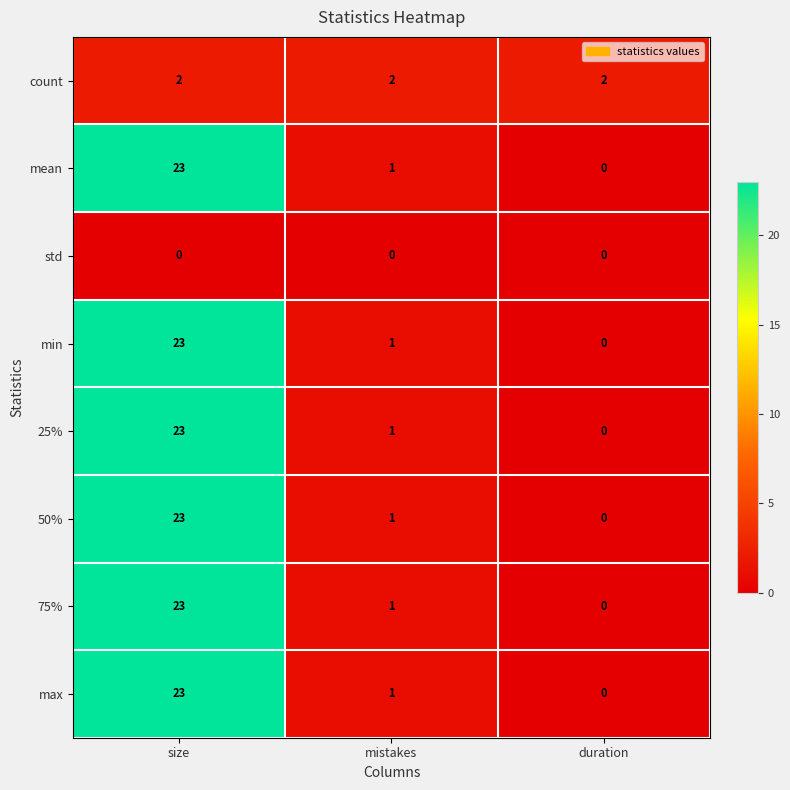

Rank the categories by mean value from lowest to highest.

duration, mistakes, size